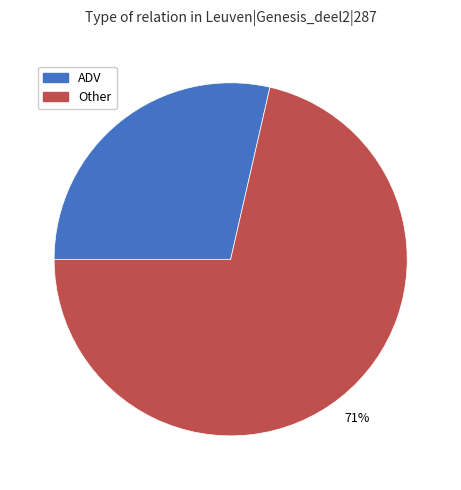

Is there any slice that represents more than half of the pie?

Yes